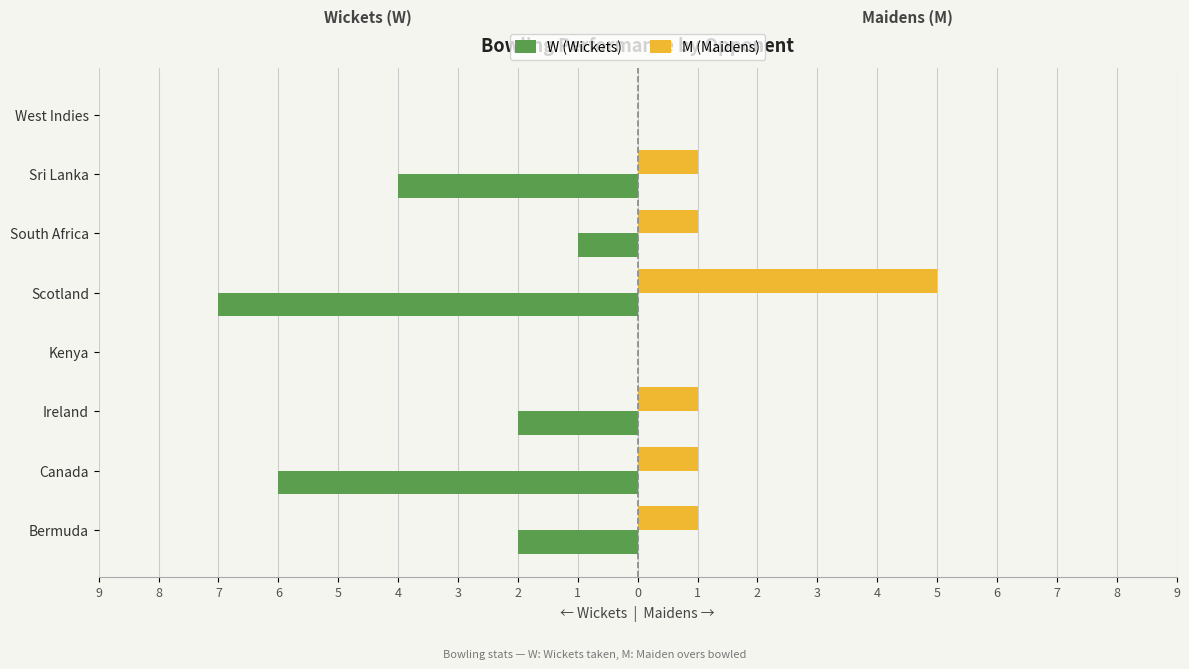

What are all the series names shown in the legend?

W (Wickets), M (Maidens)